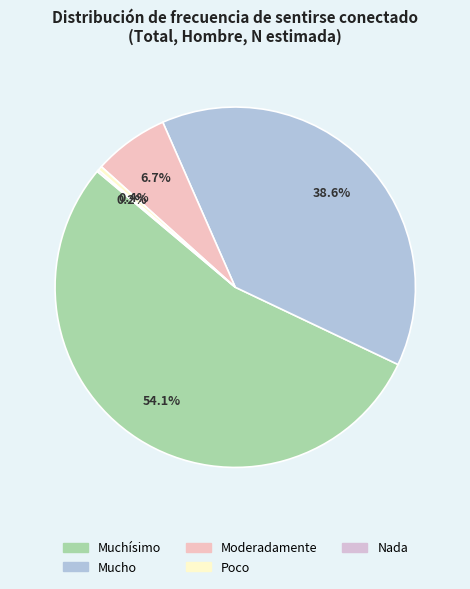

How many segments does this pie chart have?

5